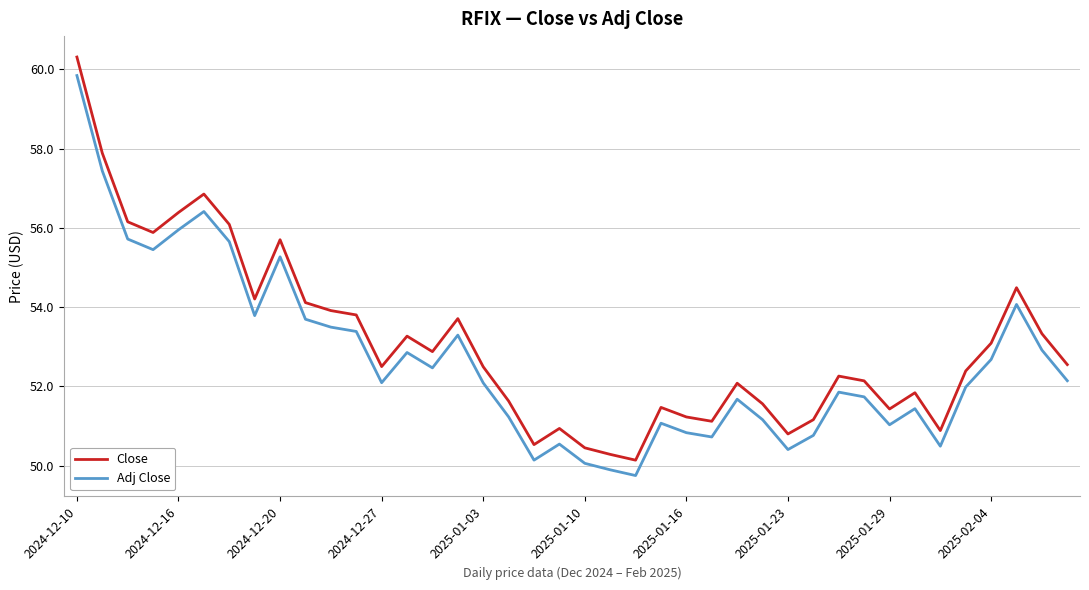

What is the greatest value displayed?

60.3